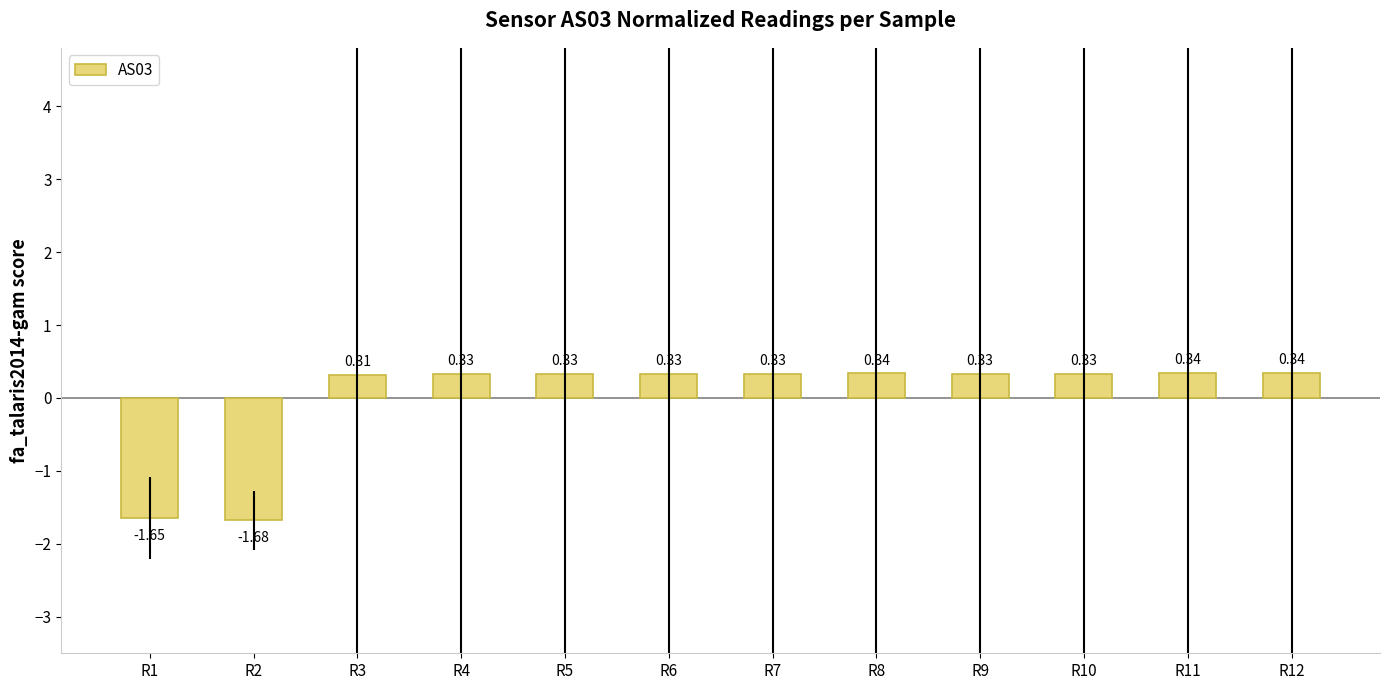

Which has a higher value, R3 or R1?

R3